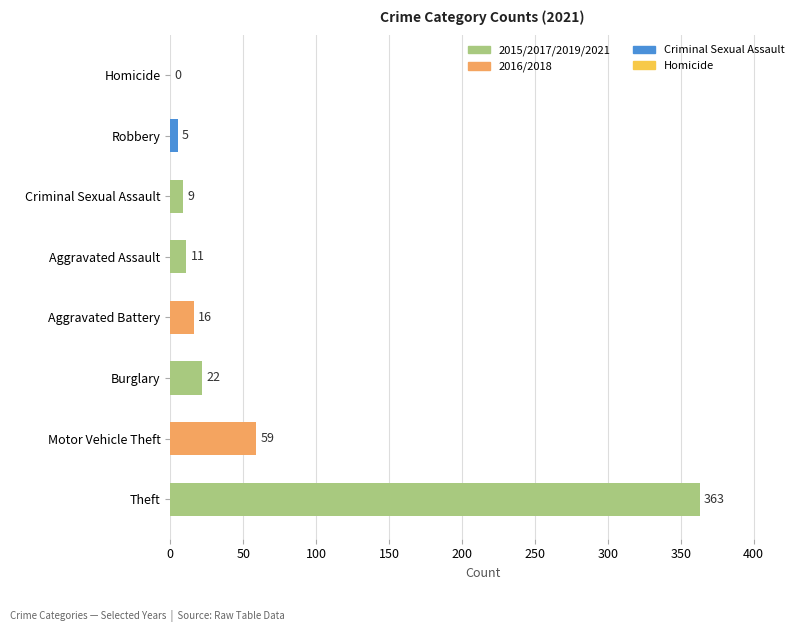

Read the value at Robbery.

5